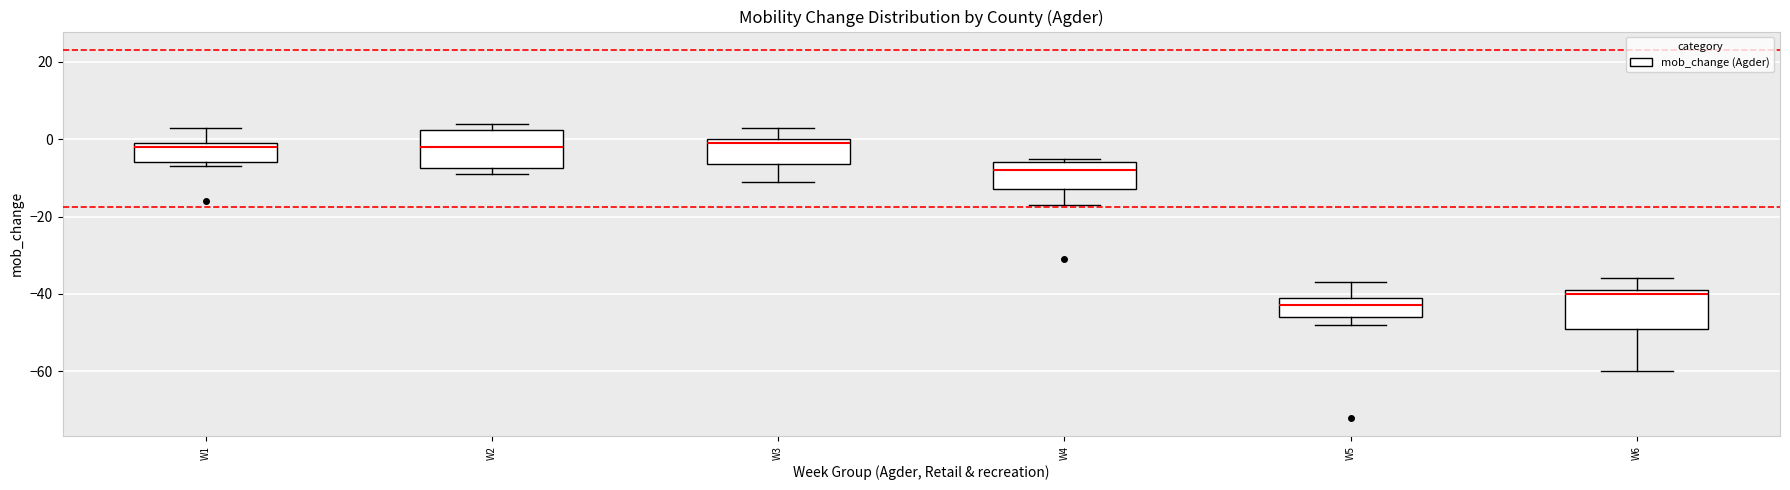

Reading left to right, read every box against the y-axis: the position of its median line, the range the box covers, and the ends of its whiskers. The values are not printed on the chart, so give them approximately, as read against the axis.

W1: median -2, box -6 to 0, whiskers -6 (just below the box's lower edge) to 4
W2: median -2, box -8 to 2, whiskers -8 (just below the box's lower edge) to 4
W3: median 0 (just below the box's upper edge), box -6 to 0, whiskers -10 to 4
W4: median -8, box -12 to -6, whiskers -16 to -4
W5: median -42, box -46 to -40, whiskers -48 to -36
W6: median -40, box -48 to -38, whiskers -60 to -36